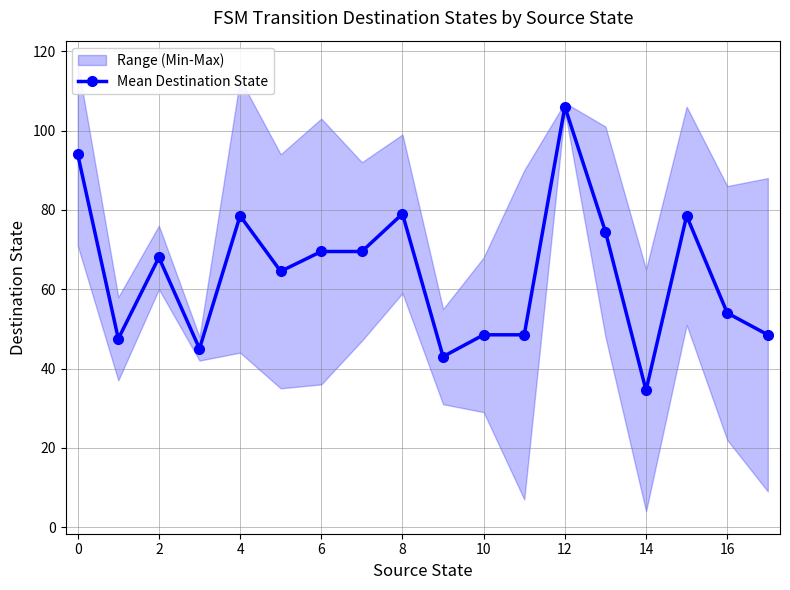

How many points are lower than both their immediate neighbors (excluding endpoints)?

5